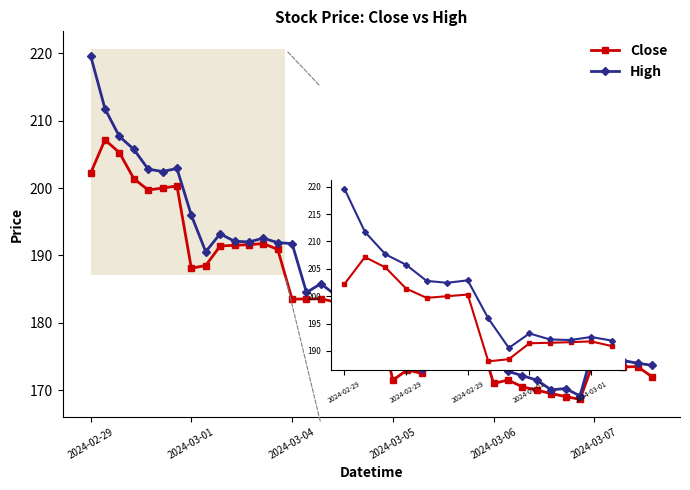

What position from the left is 2024-03-04?

3